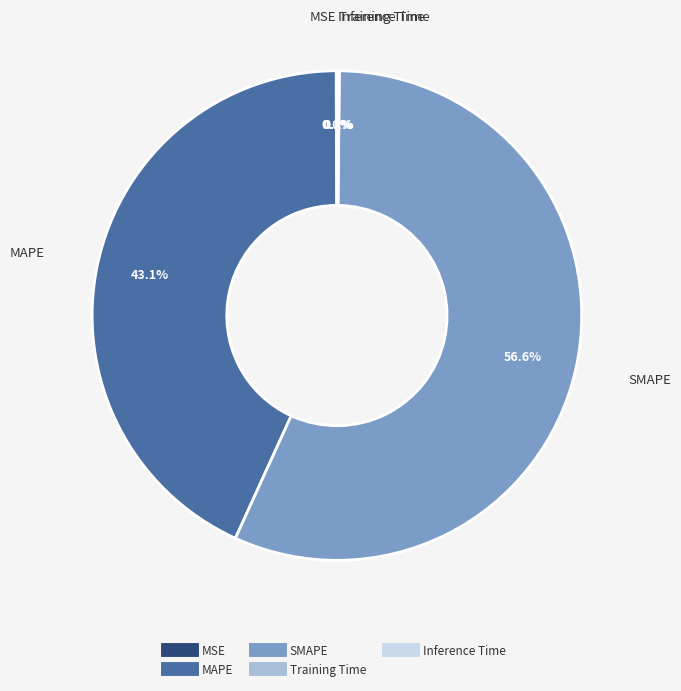

What is the largest slice in the pie chart?

SMAPE